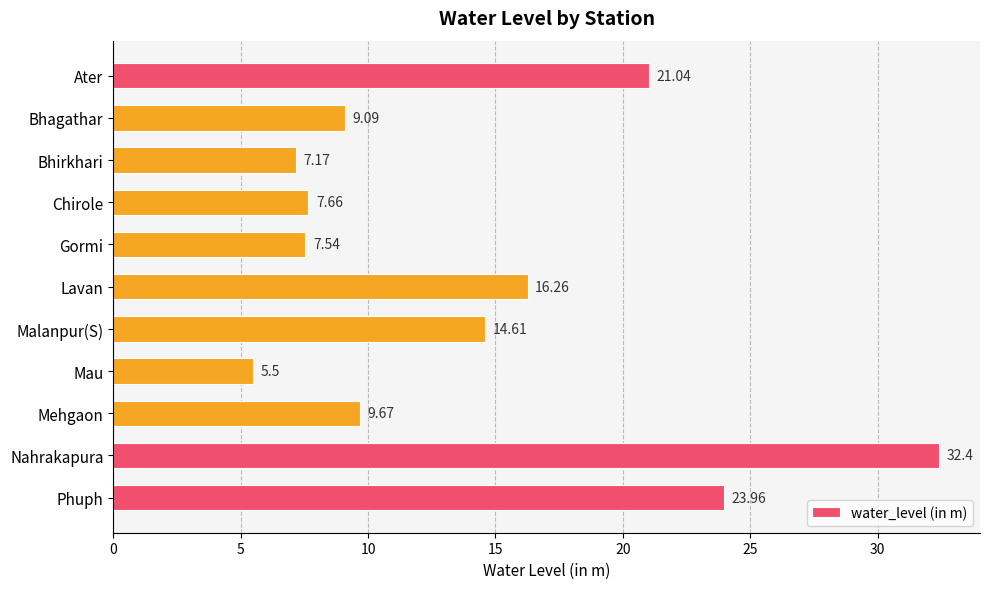

What is the label of the 2nd bar from the bottom?

Nahrakapura